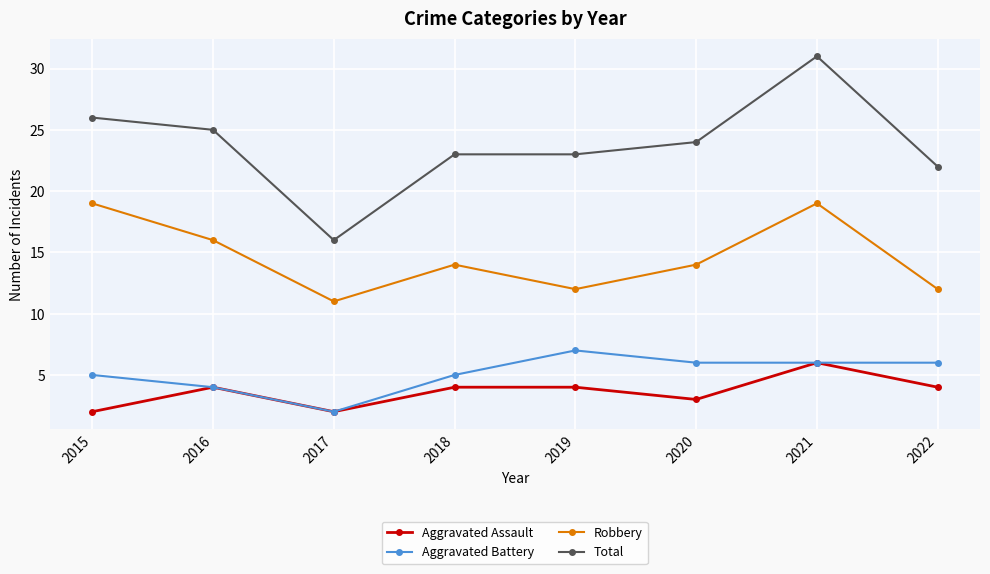

What is the spread (max minus min) of values at 2022?

18